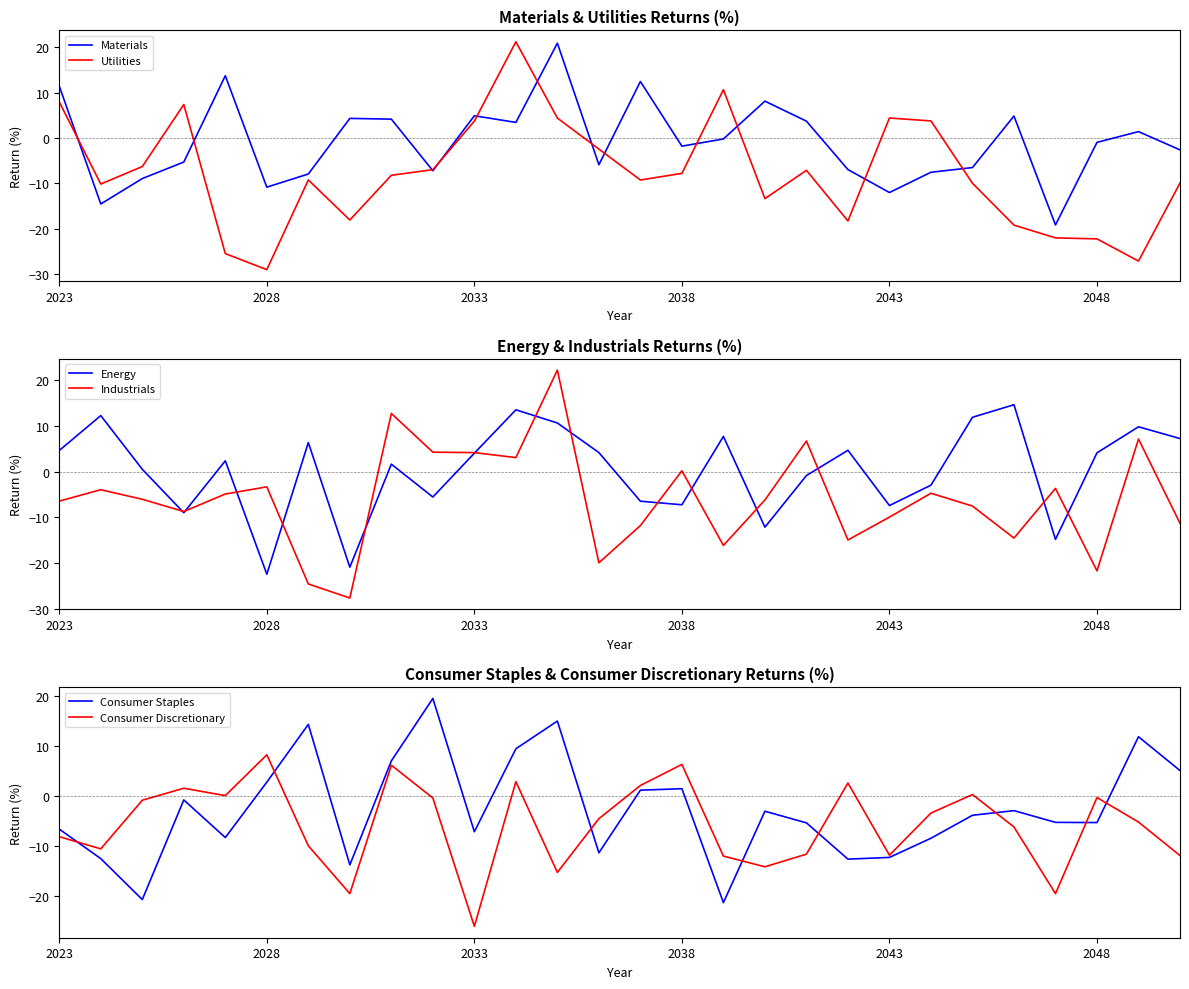

How many data points in Industrials are above -6?

13